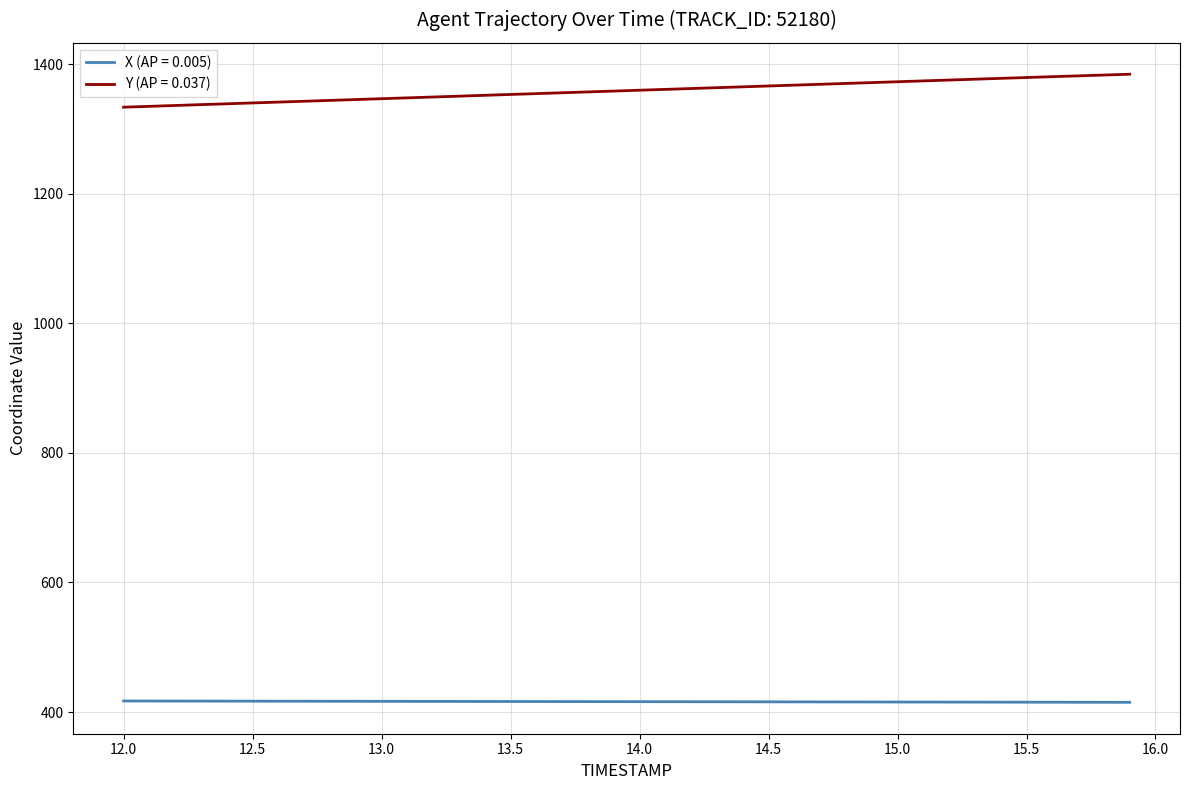

How many lines are shown in the chart?

2